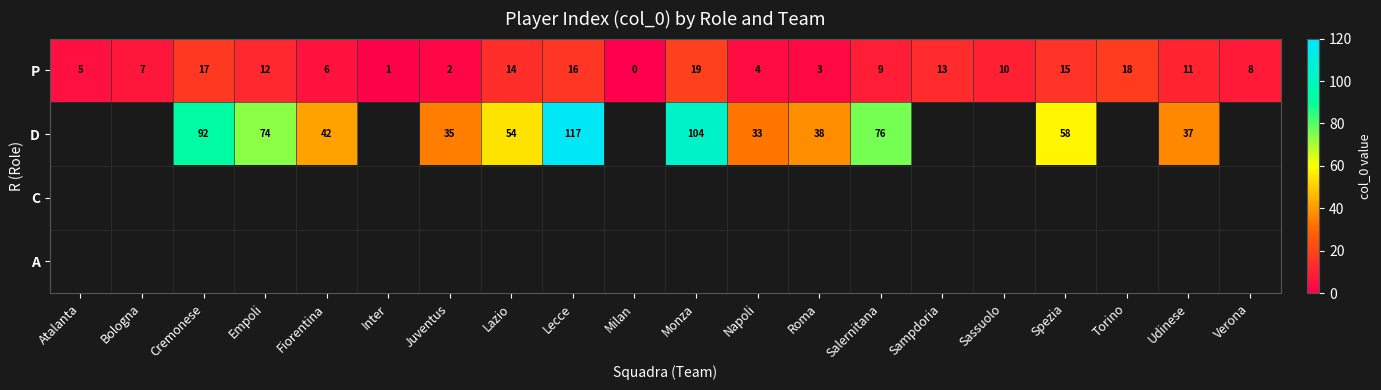

Which label corresponds to the largest value in the chart?

Lecce